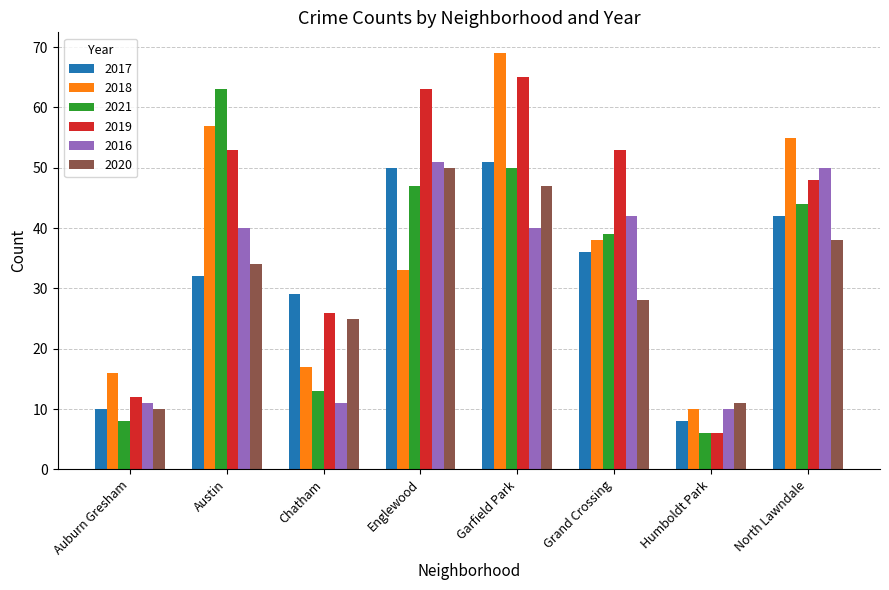

Reading right to left, list all the values displayed in this chart.

2017: North Lawndale=42	Humboldt Park=8	Grand Crossing=36	Garfield Park=51	Englewood=50	Chatham=29	Austin=32	Auburn Gresham=10
2018: North Lawndale=55	Humboldt Park=10	Grand Crossing=38	Garfield Park=69	Englewood=33	Chatham=17	Austin=57	Auburn Gresham=16
2021: North Lawndale=44	Humboldt Park=6	Grand Crossing=39	Garfield Park=50	Englewood=47	Chatham=13	Austin=63	Auburn Gresham=8
2019: North Lawndale=48	Humboldt Park=6	Grand Crossing=53	Garfield Park=65	Englewood=63	Chatham=26	Austin=53	Auburn Gresham=12
2016: North Lawndale=50	Humboldt Park=10	Grand Crossing=42	Garfield Park=40	Englewood=51	Chatham=11	Austin=40	Auburn Gresham=11
2020: North Lawndale=38	Humboldt Park=11	Grand Crossing=28	Garfield Park=47	Englewood=50	Chatham=25	Austin=34	Auburn Gresham=10